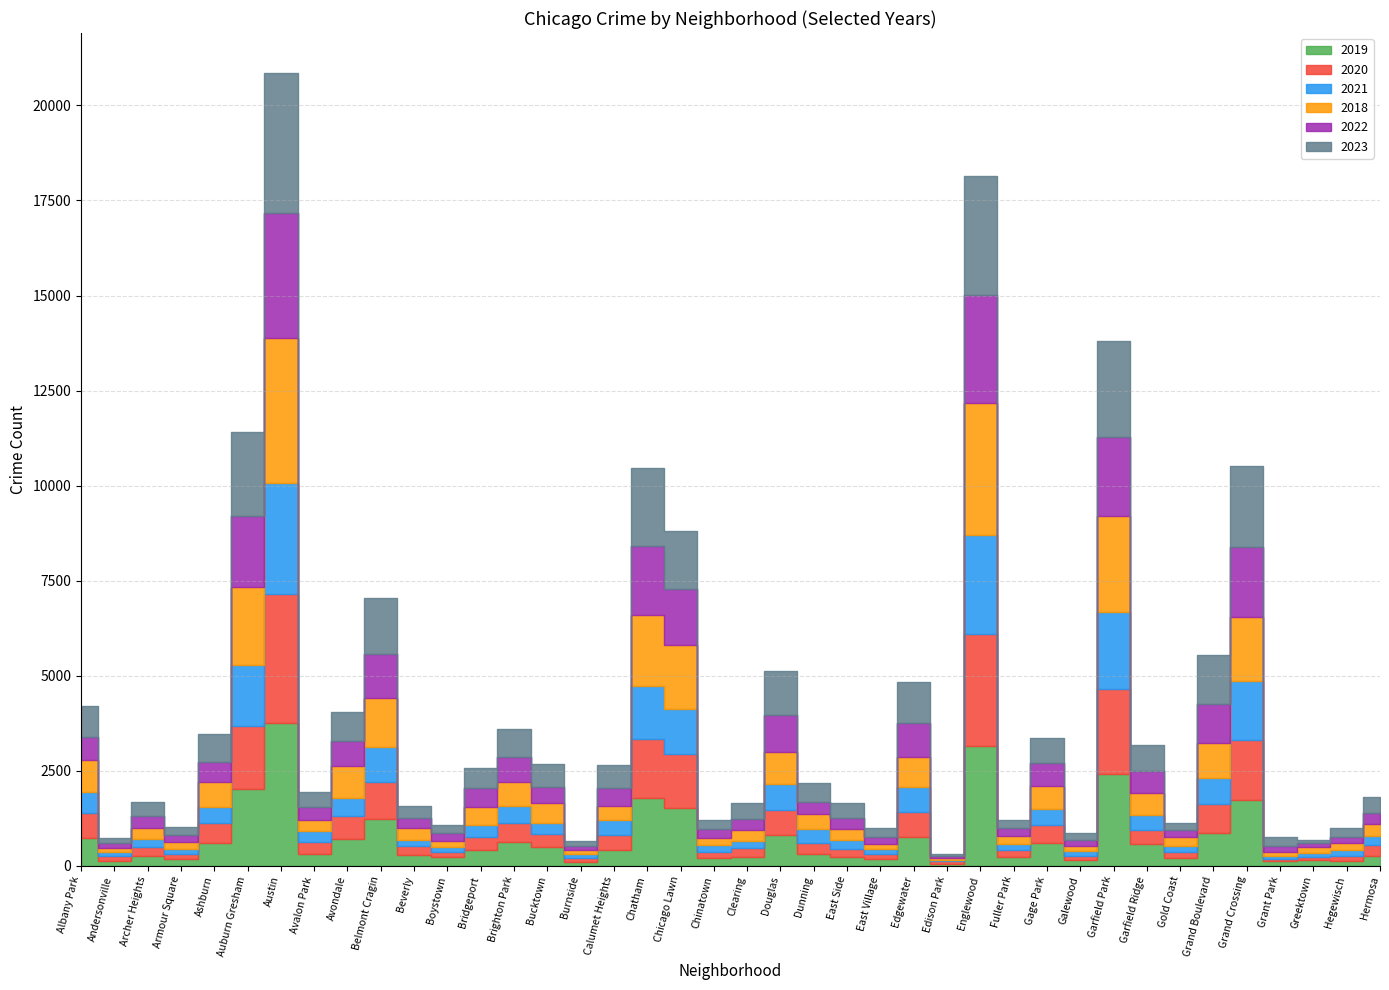

Rank the series at Ashburn from lowest to highest value.

2021, 2022, 2020, 2019, 2018, 2023